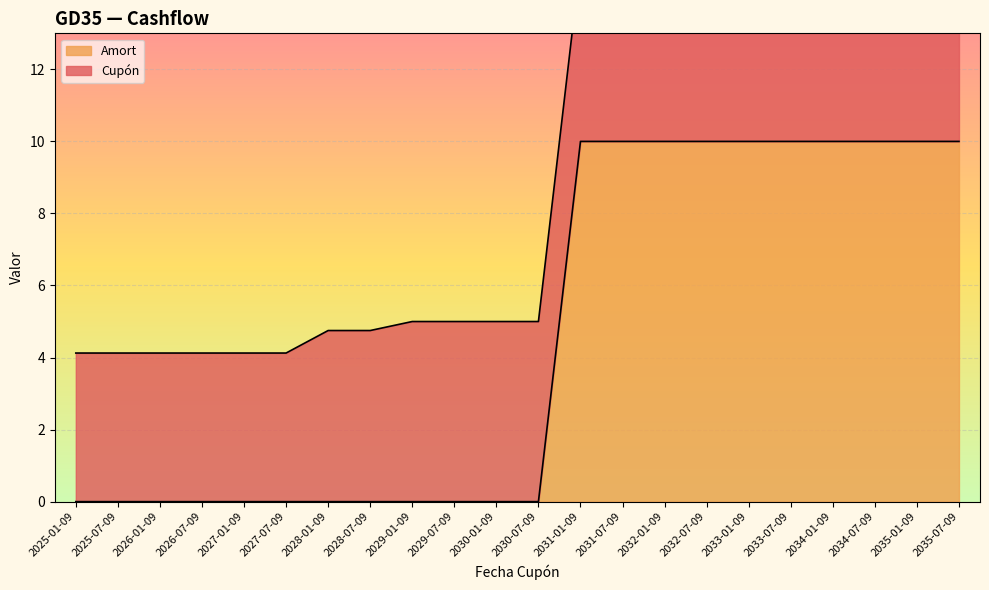

Which label corresponds to the smallest value in the chart?

2025-01-09